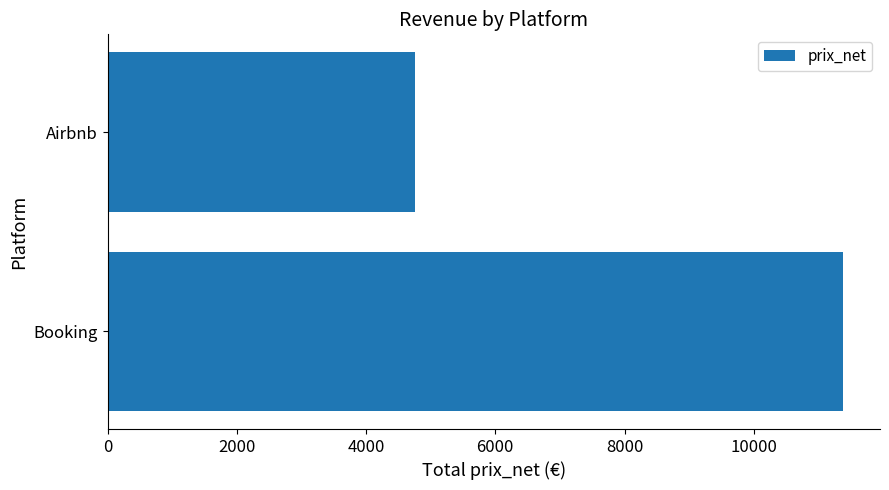

What is the sum of all values?

16150.0